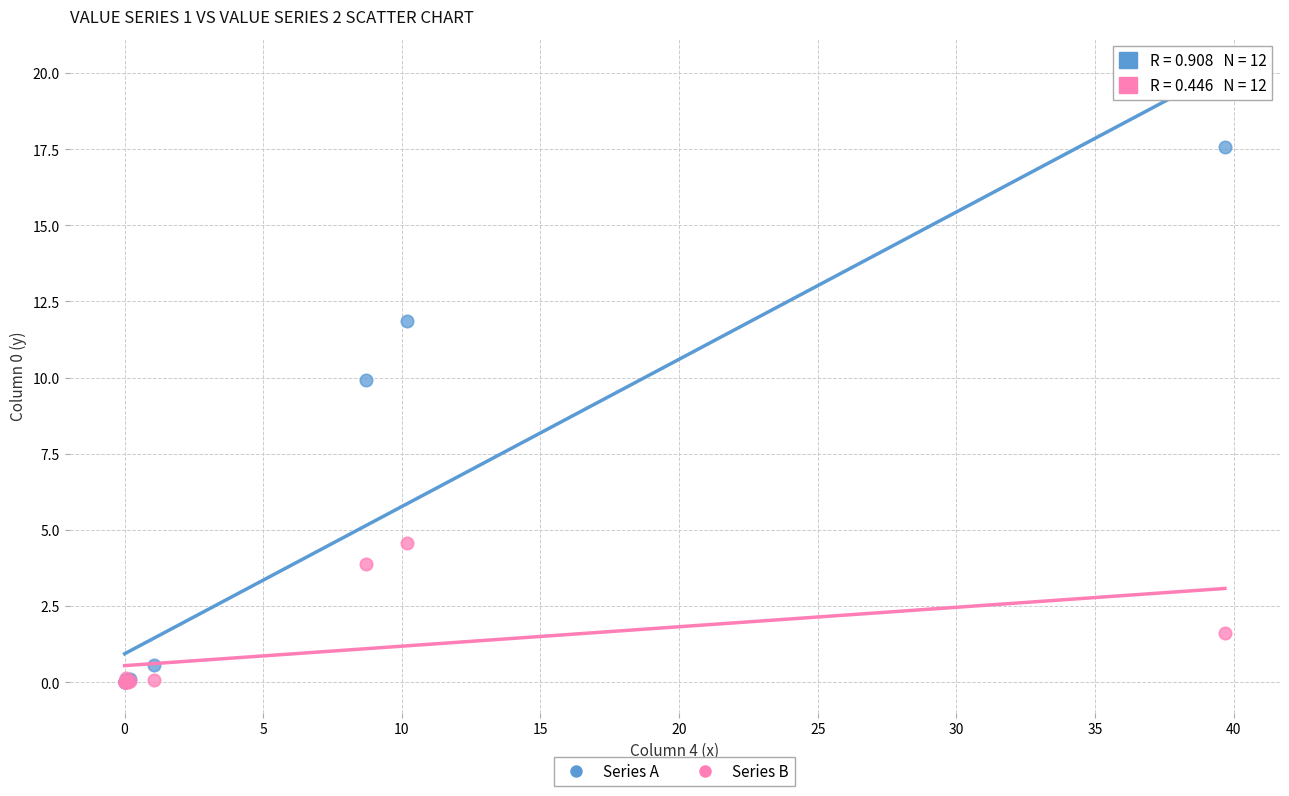

In the Series B series, what Y value is closest to 2?

1.6